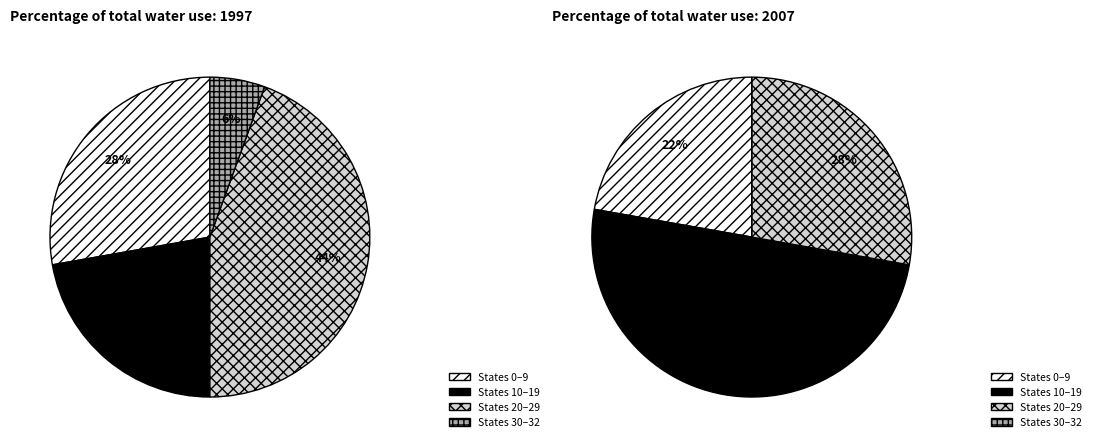

What portion of the pie excludes 1?

100.0%